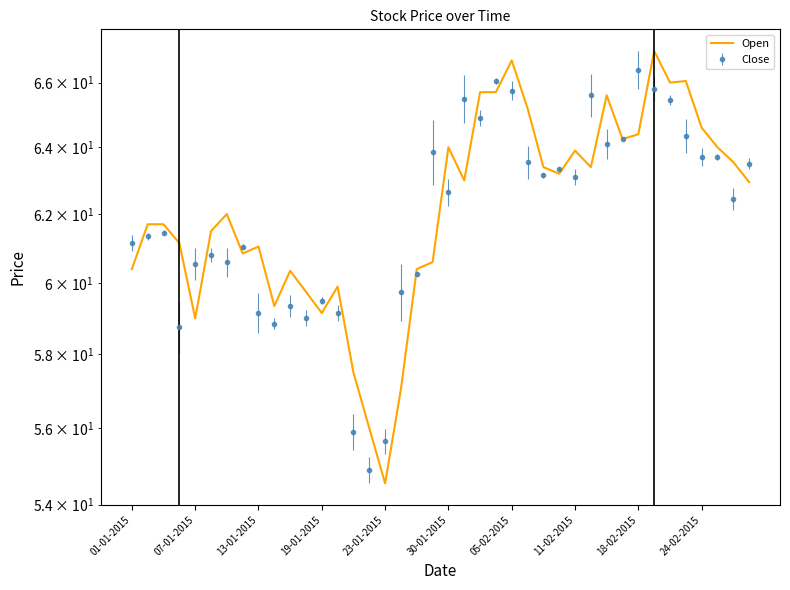

How many categories are shown in the chart?

40